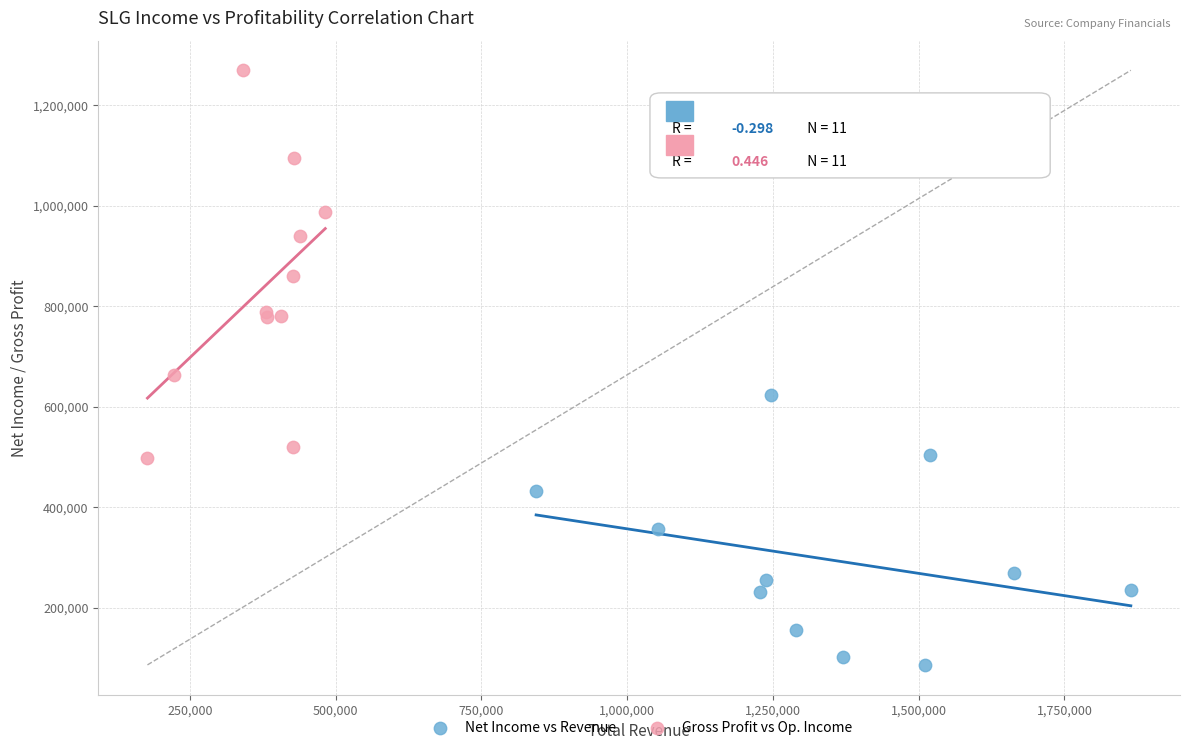

Which series contains the lowest Y value?

Net Income vs Revenue